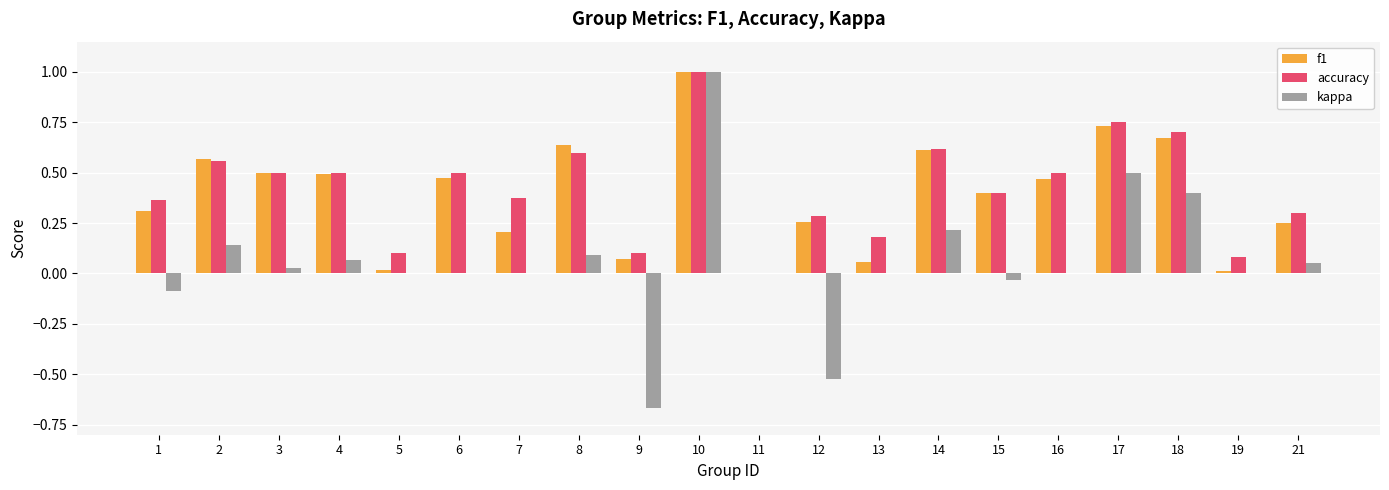

True or false: f1 has a value of 0.5 at 3.

True